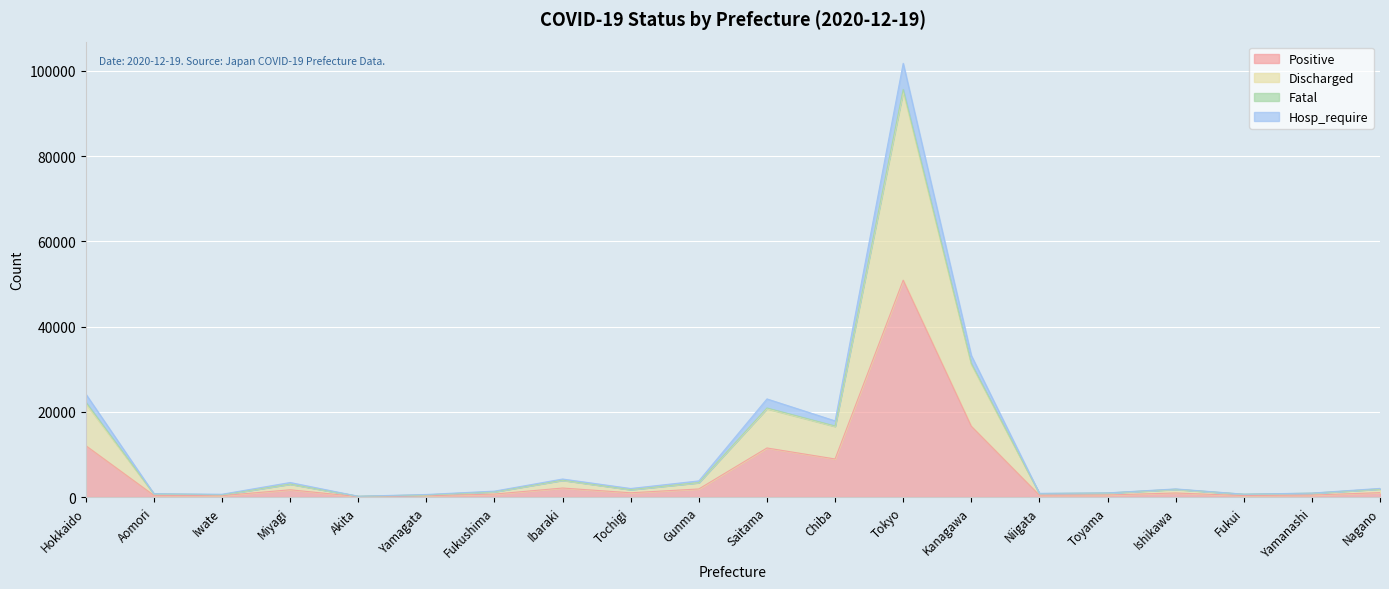

What is the lowest value of the Positive series?

95